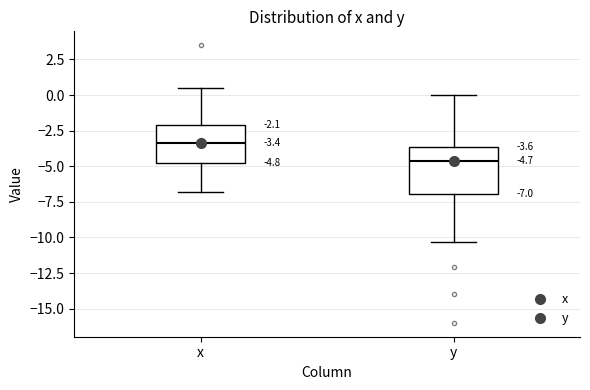

Comparing the boxes themselves (not the whiskers), which one is the tallest?

y